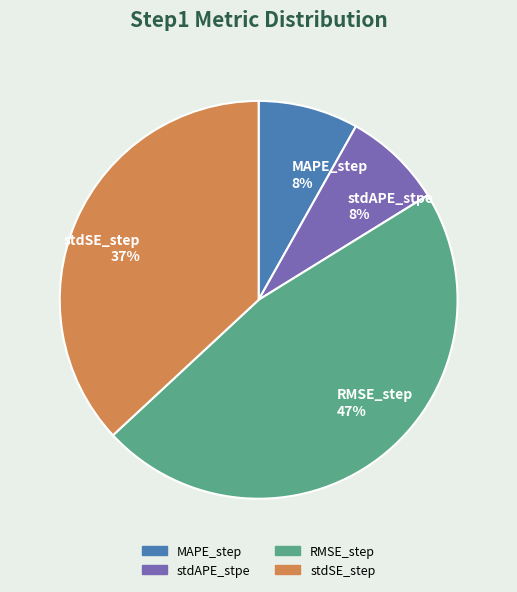

What percentage is the RMSE_step slice, to the nearest percent?

47%